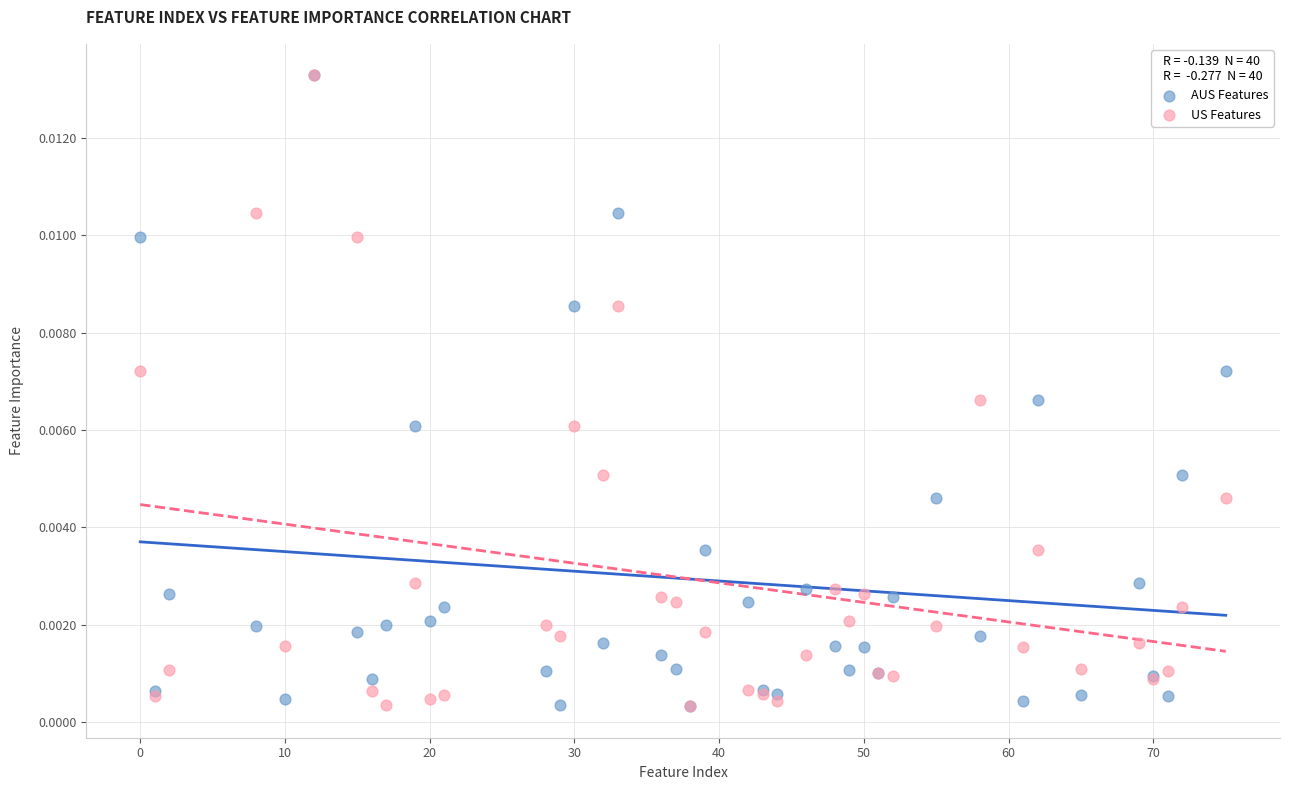

What are all the series names shown in the legend?

AUS Features, US Features